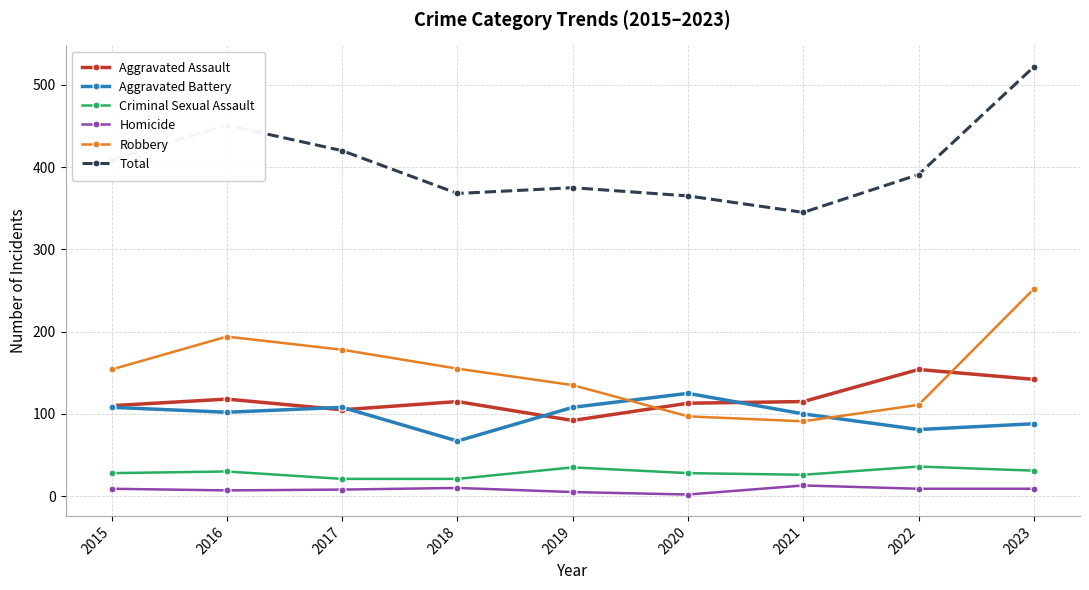

What is the maximum value for Robbery?

252